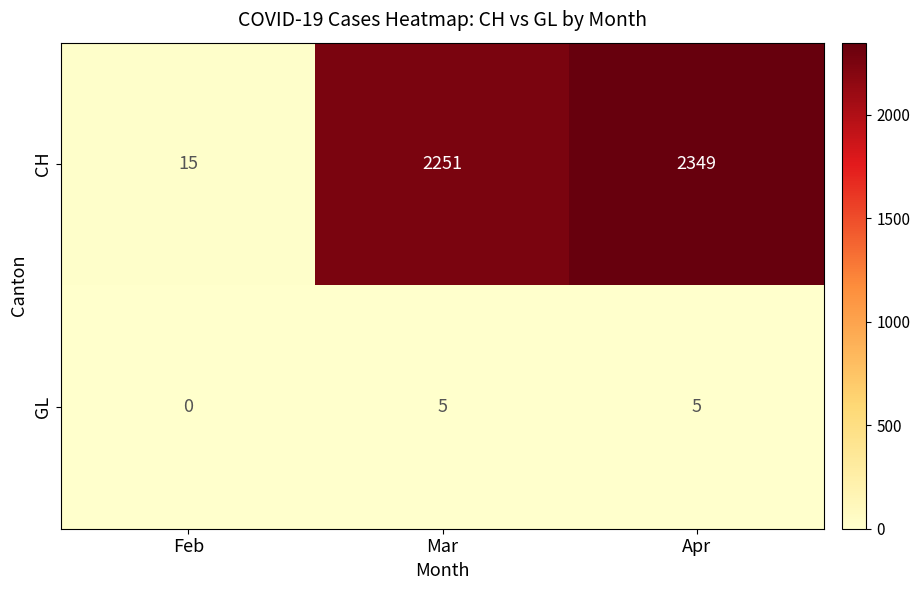

Which series has the largest range (max minus min)?

CH